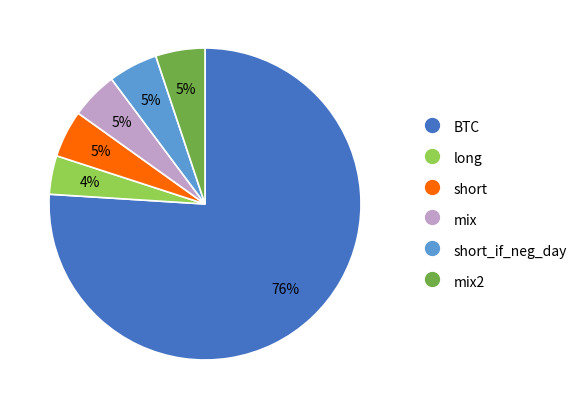

Is there a majority slice in this chart?

Yes